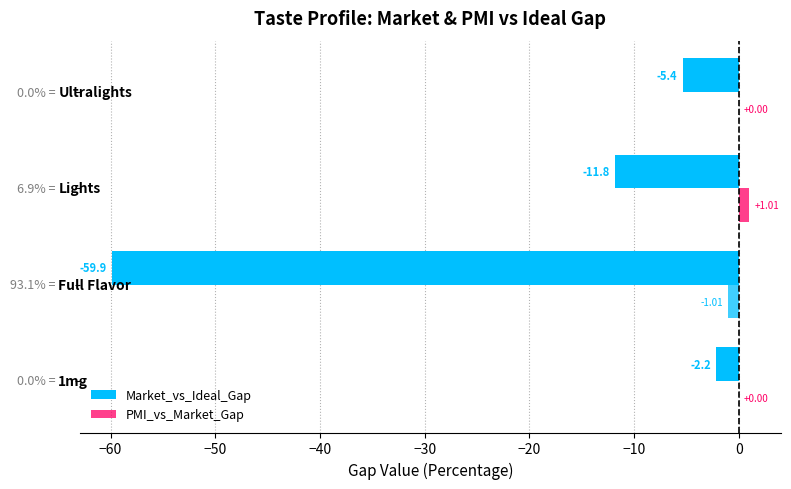

How many series are shown in this chart?

2